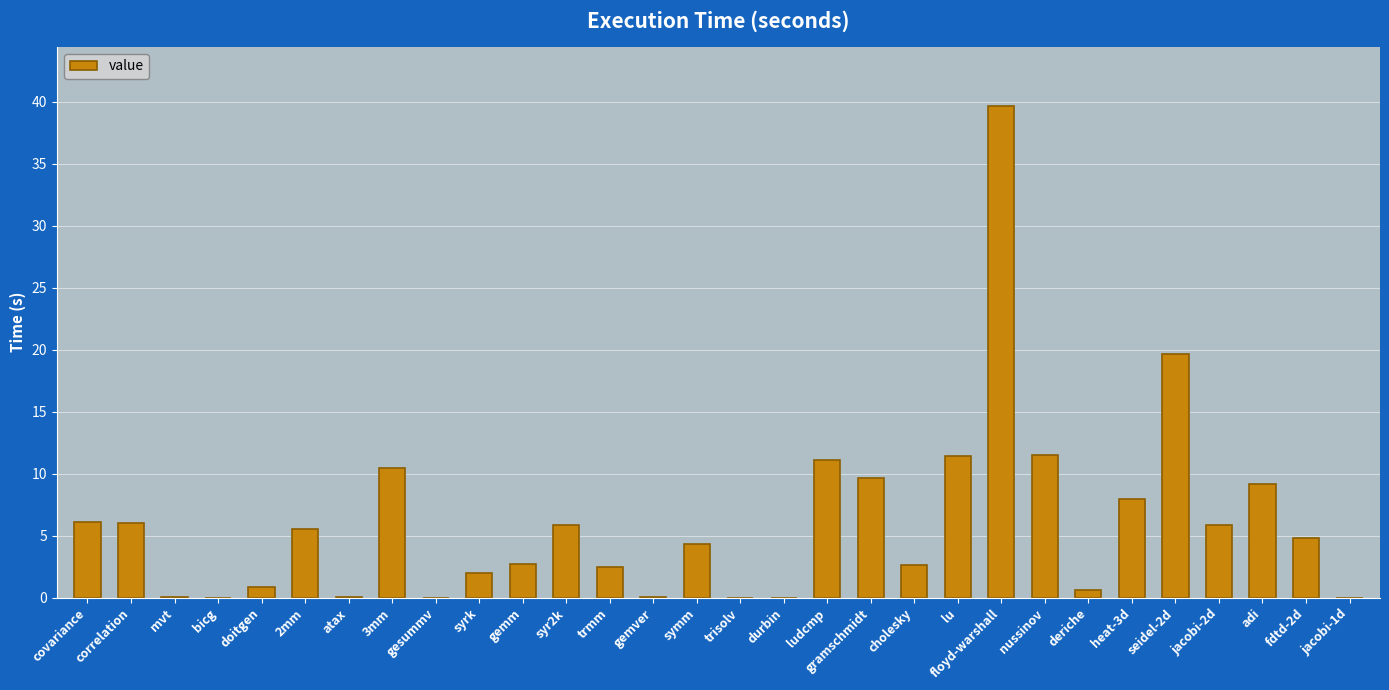

Approximately how many times larger is the value at 3mm compared to 2mm?

1.9